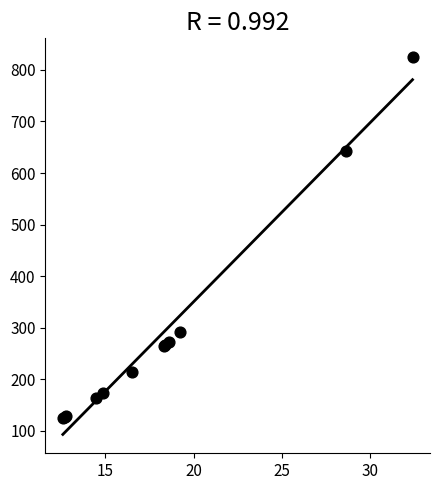

What Y value in the scatter plot is closest to 474?

643.4